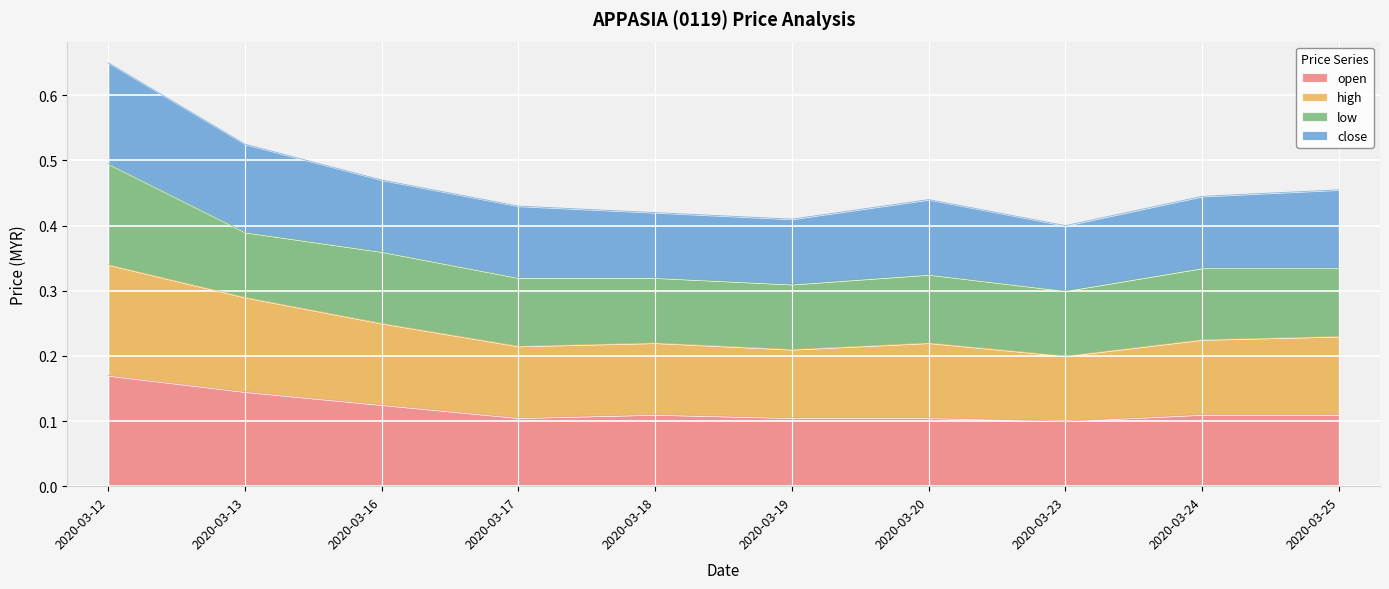

How many categories are shown in the chart?

10